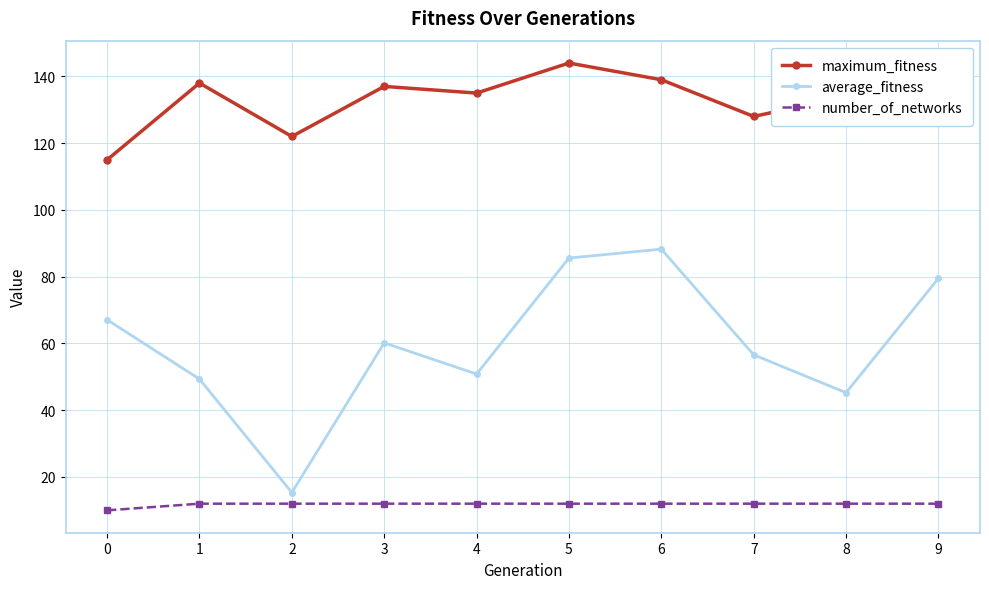

The value of average_fitness at 7 is 30.1. True or false?

False